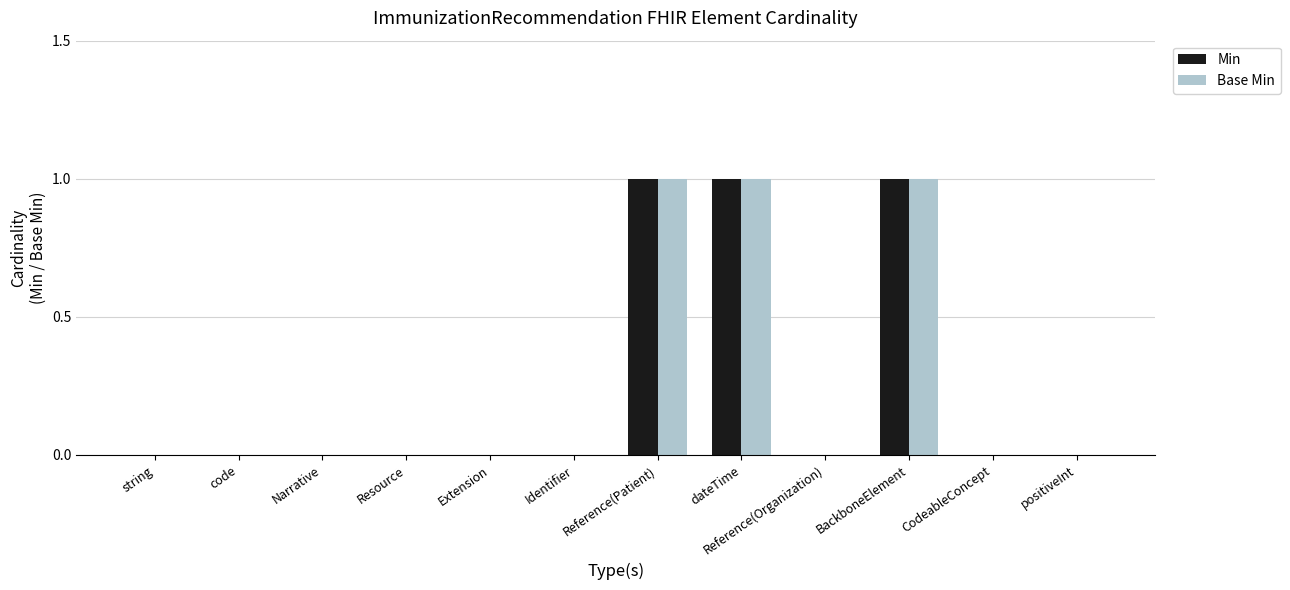

How many data points does each series have?

12